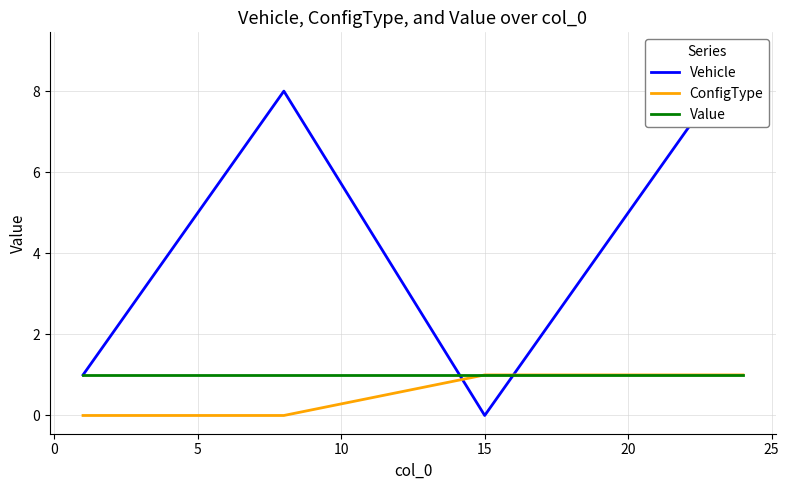

At how many categories does at least one series exceed 4?

5